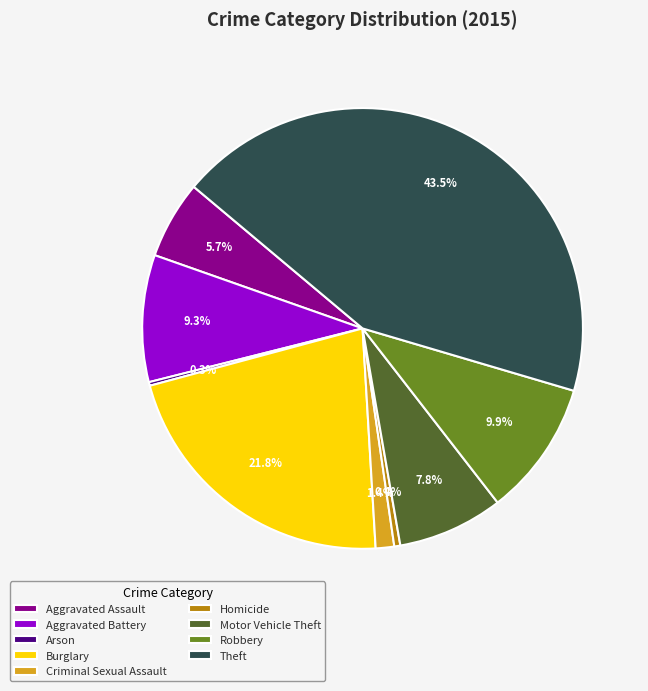

To the nearest percent, what is the average slice percentage?

11%